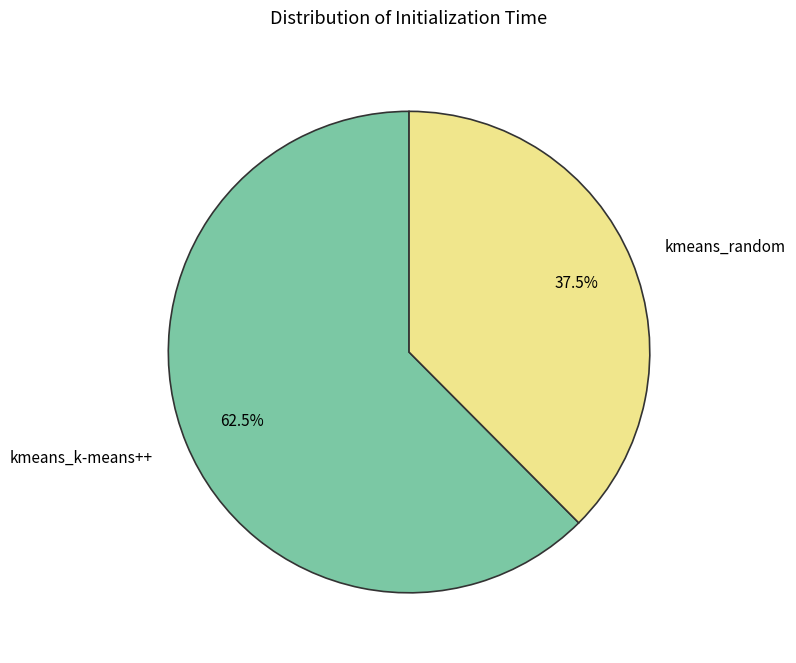

Between kmeans_random and kmeans_k-means++, which is larger?

kmeans_k-means++